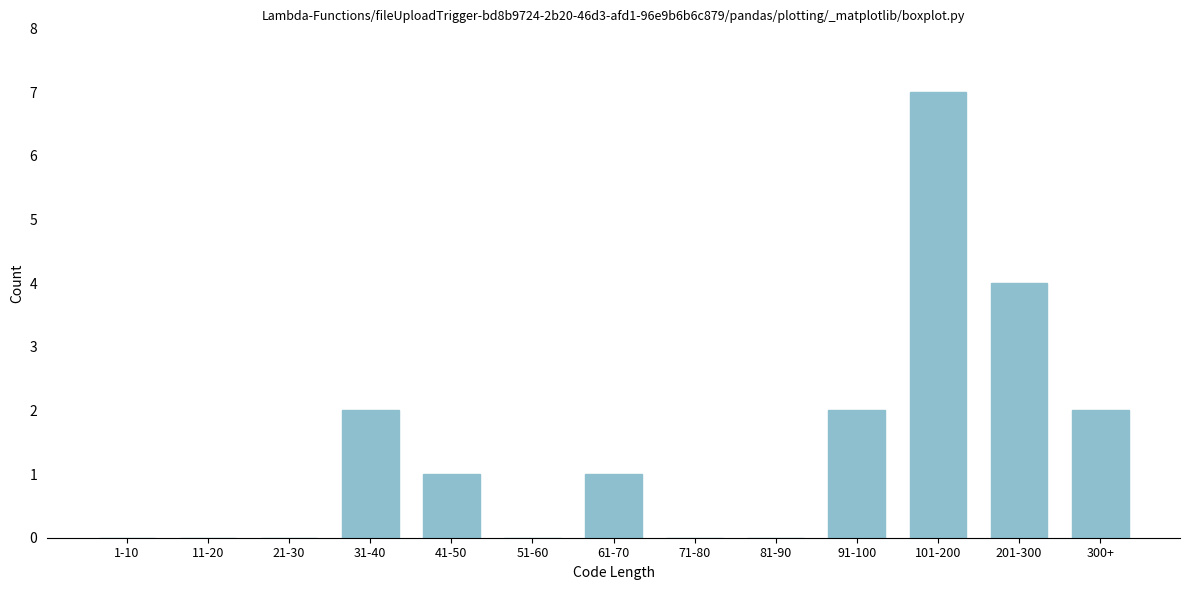

Reading left to right, what are all the values shown in this chart?

1-10=0	11-20=0	21-30=0	31-40=2	41-50=1	51-60=0	61-70=1	71-80=0	81-90=0	91-100=2	101-200=7	201-300=4	300+=2